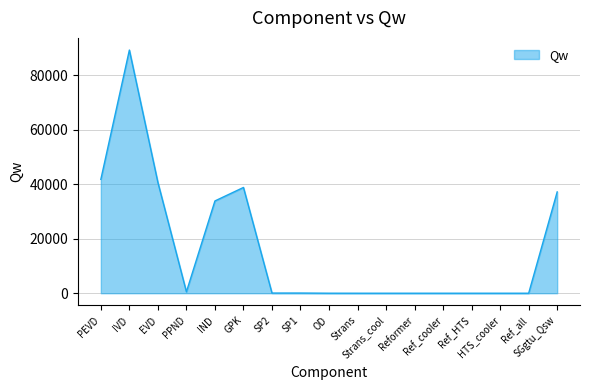

What is the average value?

16620.4